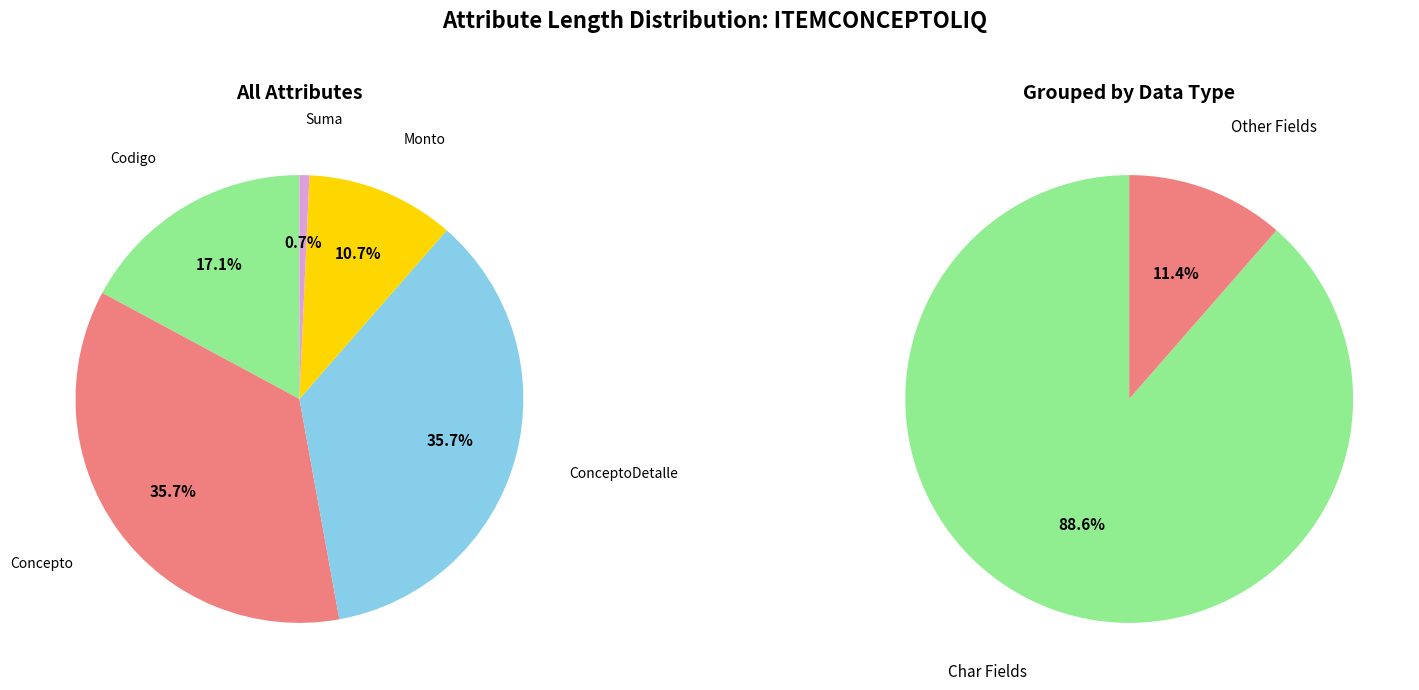

Which slice is the largest?

Concepto